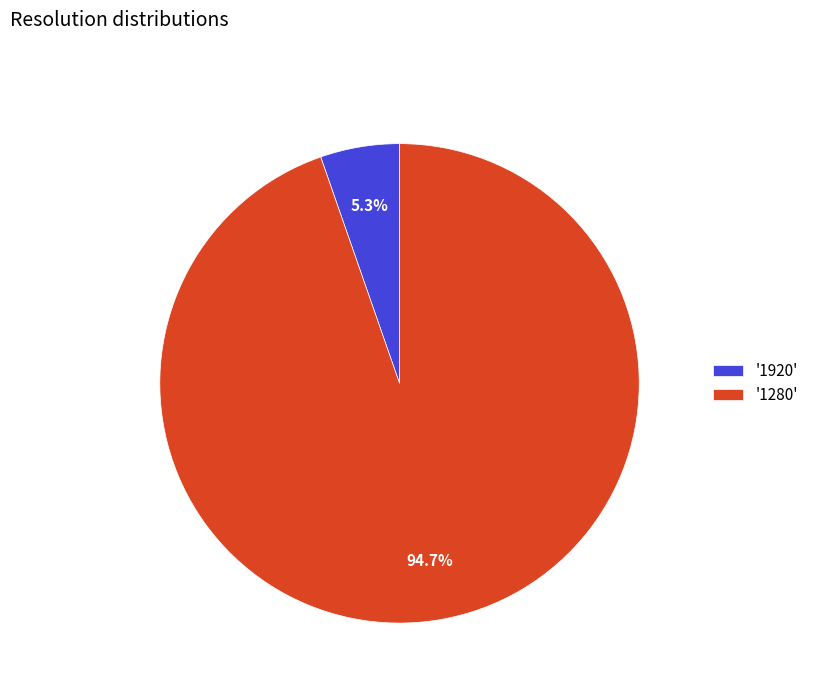

Is there a majority slice in this chart?

Yes